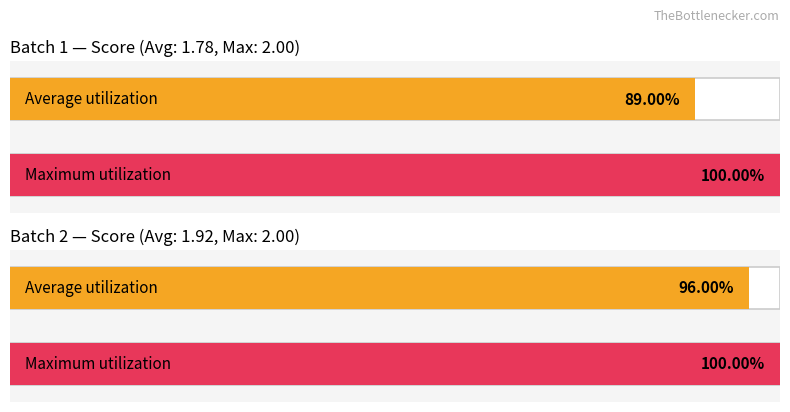

Between Batch 1 and Batch 2, which is larger?

Batch 2